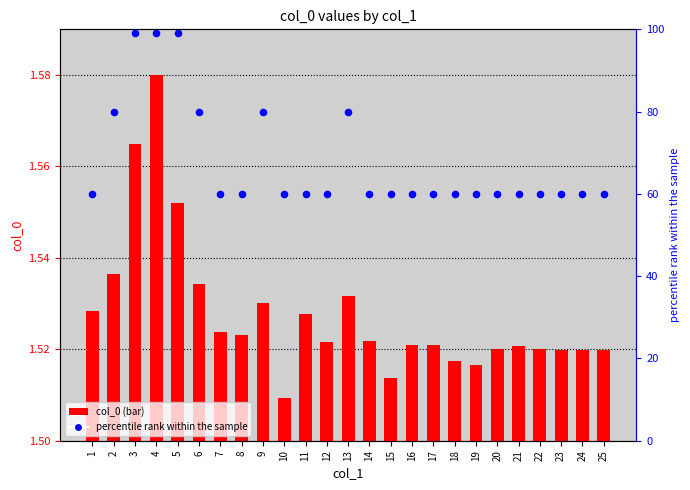

Which series has the largest total across all categories?

percentile rank within the sample